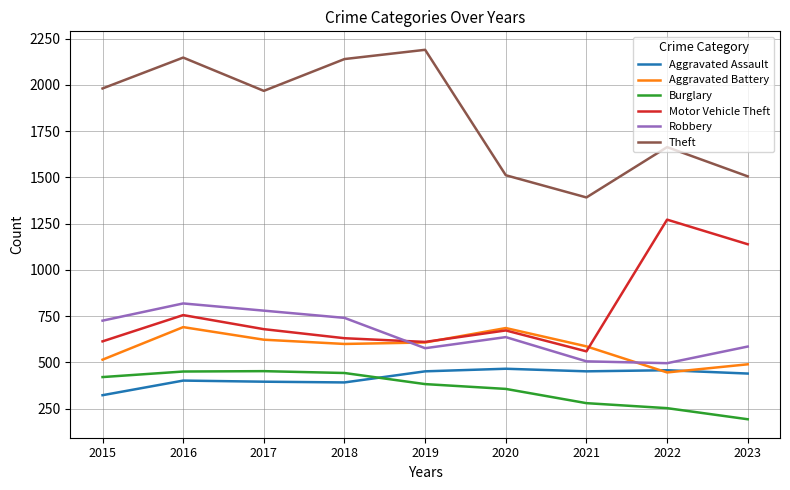

True or false: Aggravated Battery and Burglary intersect in this chart.

False